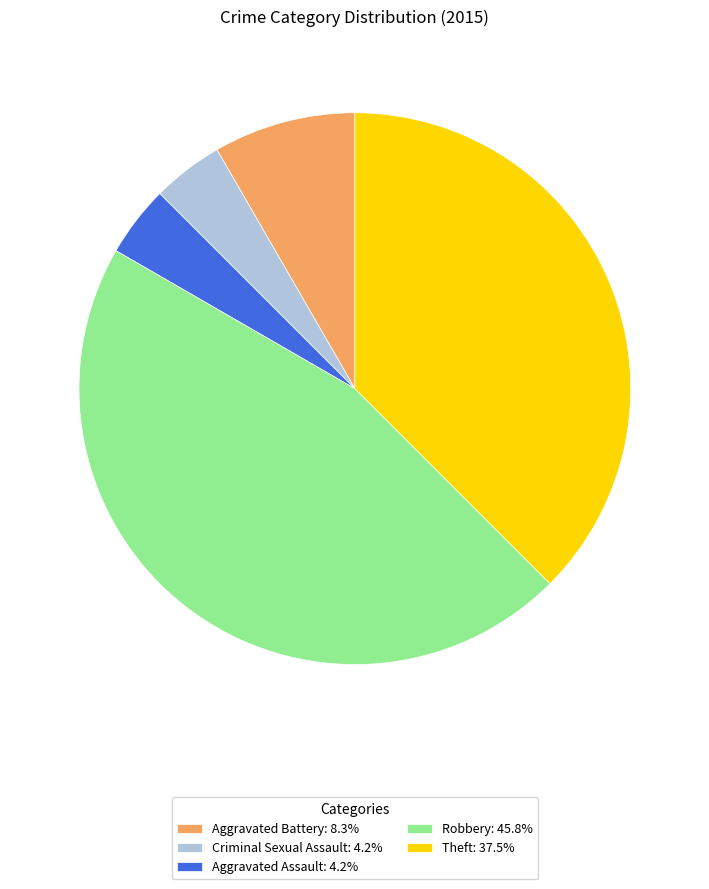

Between Aggravated Battery and Criminal Sexual Assault, which is larger?

Aggravated Battery